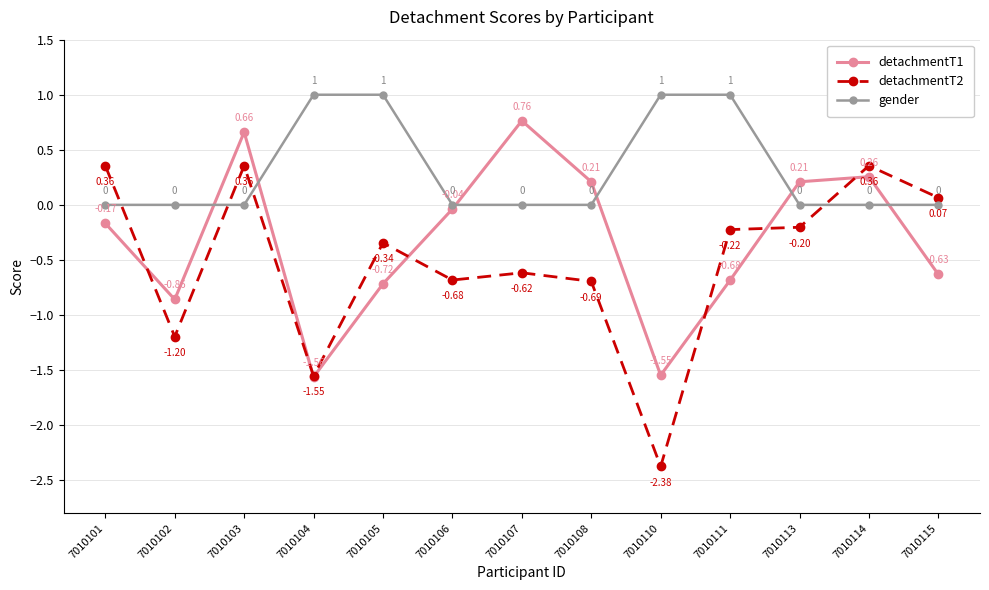

True or false: detachmentT1 and detachmentT2 cross at least once.

True